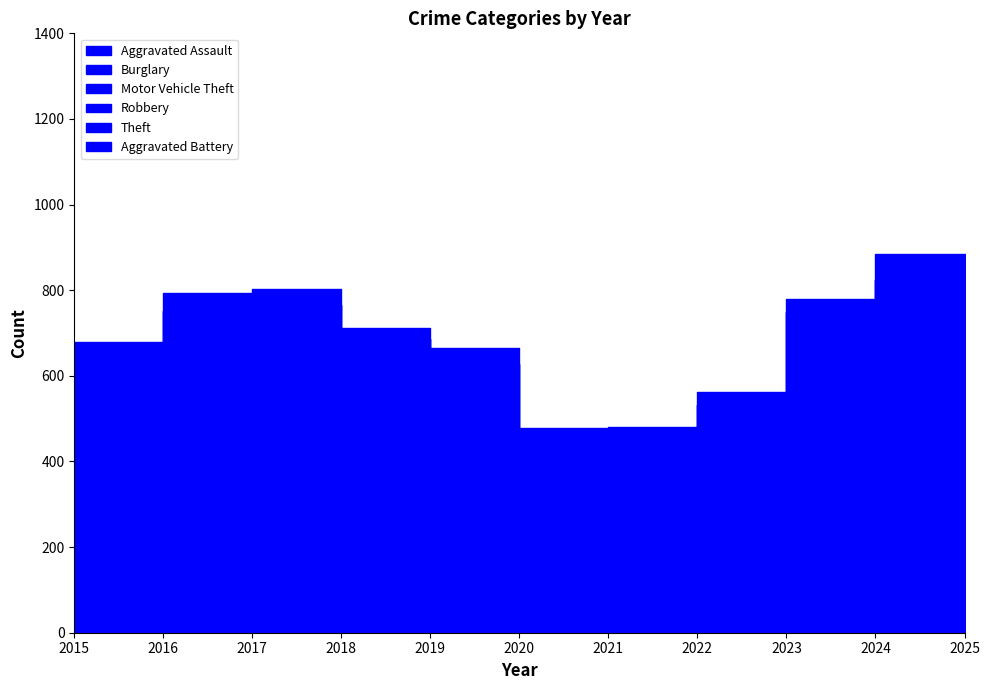

Which series has the widest spread of values?

Theft